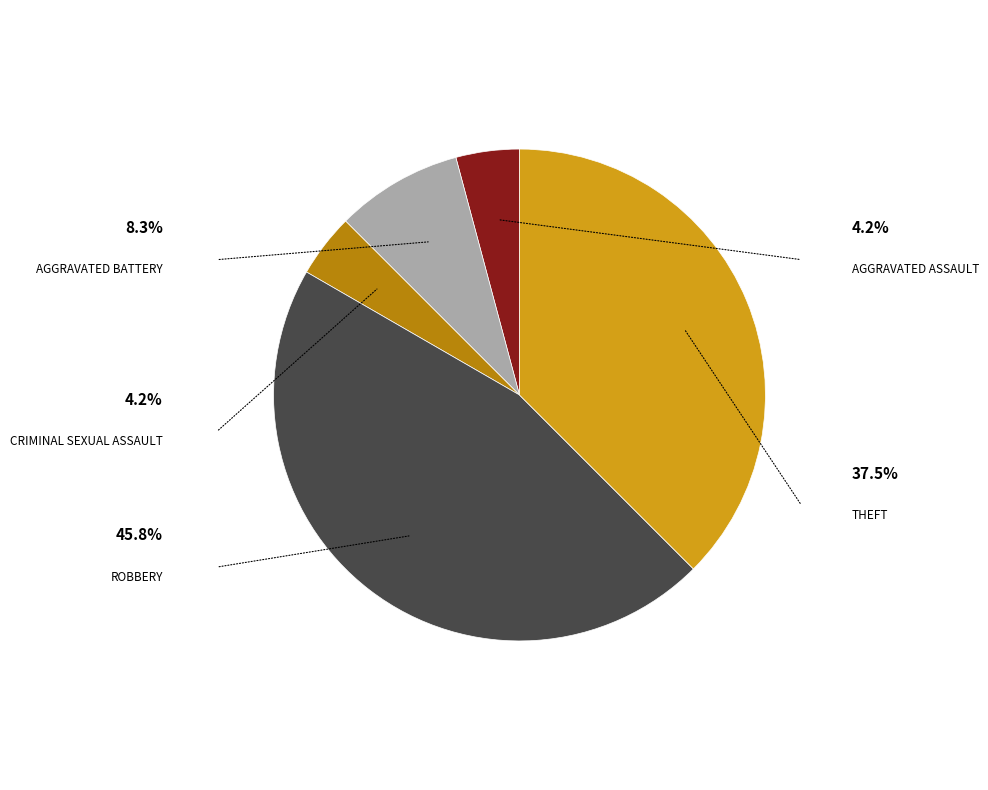

Is there a majority slice in this chart?

No